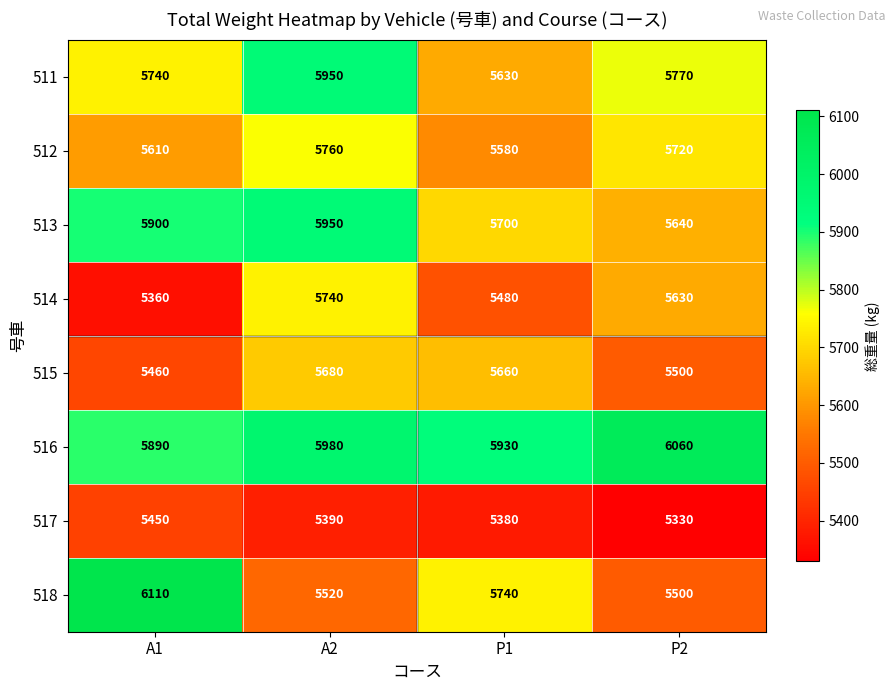

What is the highest value of the 514 series?

5740